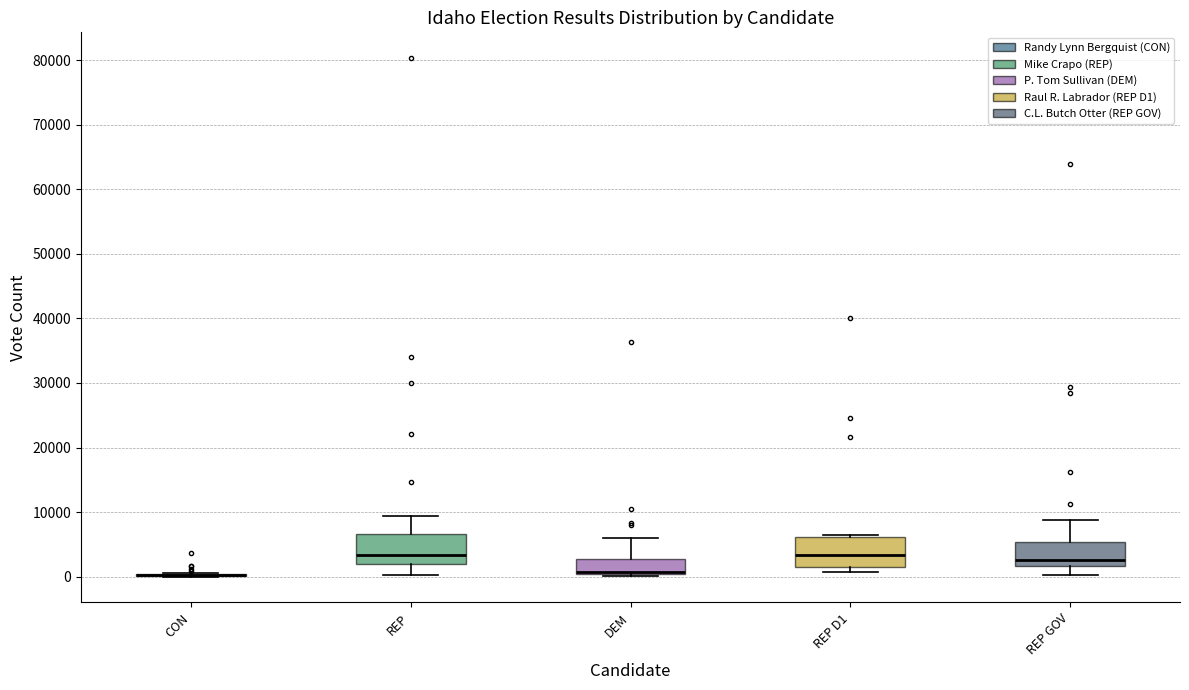

Reading left to right, read every box against the y-axis: the position of its median line, the range the box covers, and the ends of its whiskers. The values are not printed on the chart, so give them approximately, as read against the axis.

CON: box collapsed to a line at 0, whiskers 0 to 1000
REP: median 3000, box 2000 to 7000, whiskers 0 to 9000
DEM: median 1000, box 0 to 3000, whiskers 0 (just below the box's lower edge) to 6000
REP D1: median 3000, box 1000 to 6000, whiskers 1000 (just below the box's lower edge) to 6000
REP GOV: median 3000, box 2000 to 5000, whiskers 0 to 9000